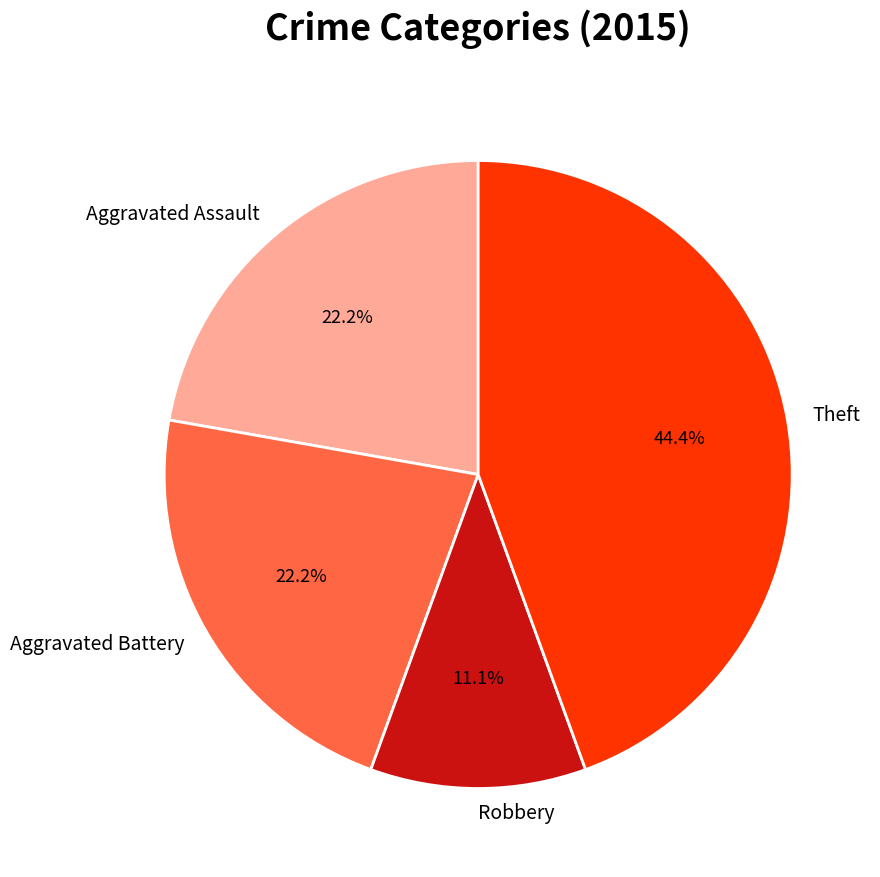

How many segments does this pie chart have?

4